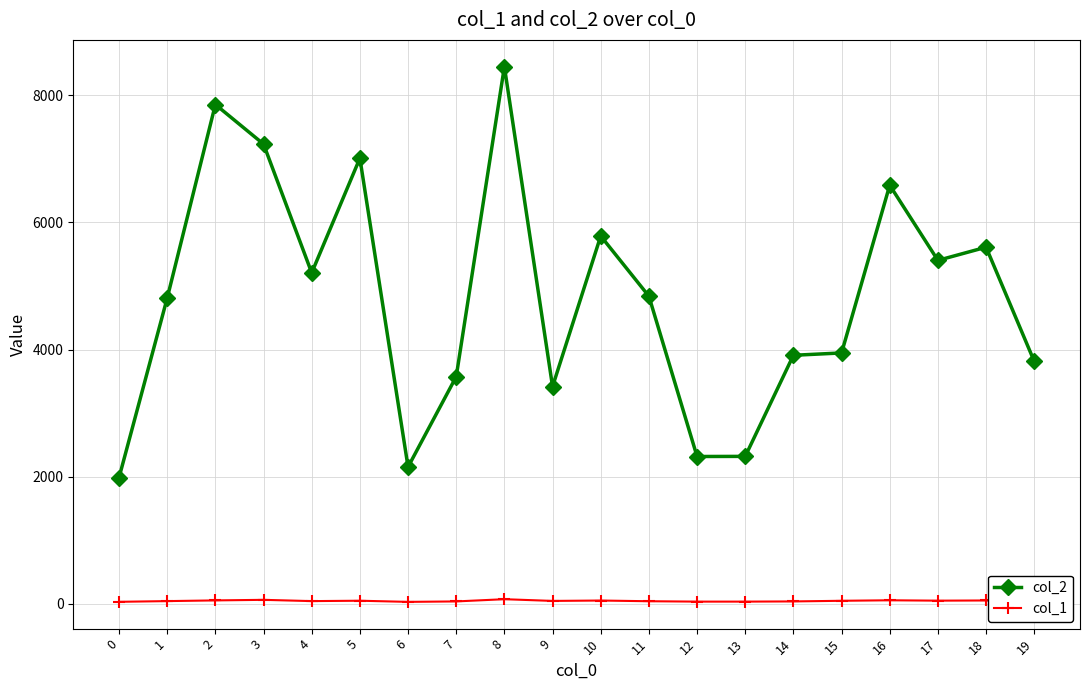

The value of col_2 at 0 is 1984. True or false?

True